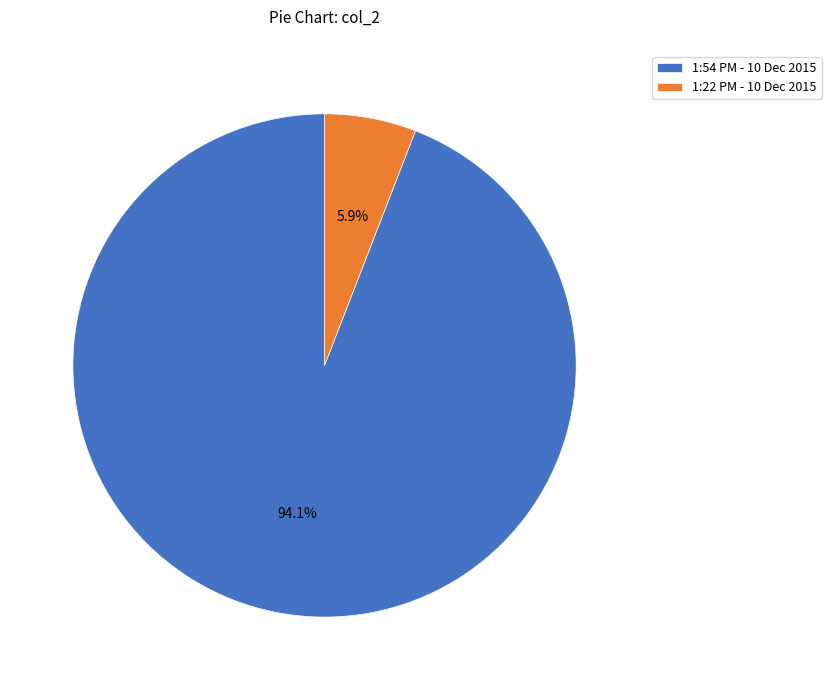

Rank the categories by value from highest to lowest.

1:54 PM - 10 Dec 2015, 1:22 PM - 10 Dec 2015